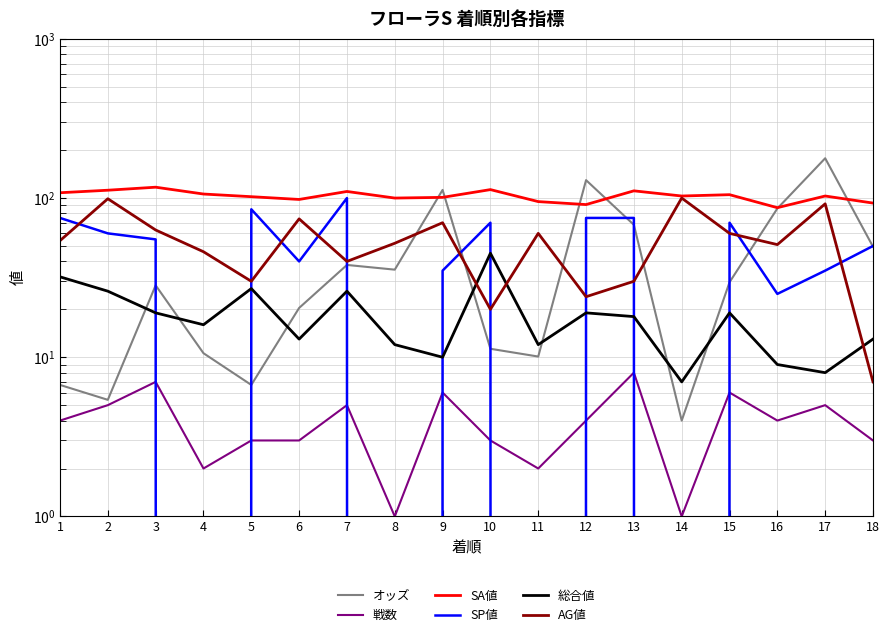

The value of SP値 at 13 is 75.0. True or false?

True